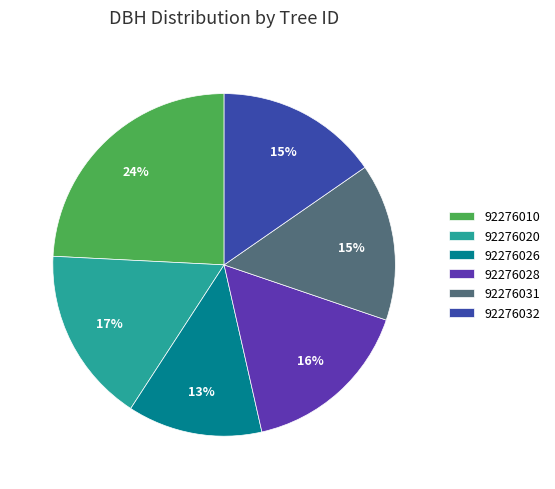

Count the number of slices in the pie.

6